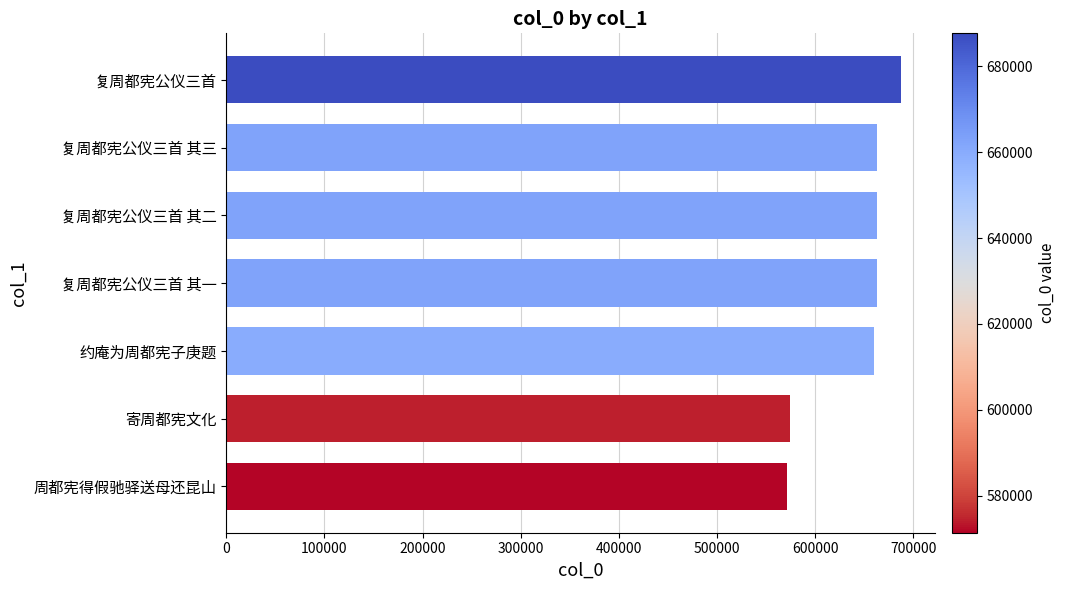

What is the difference between the maximum and second lowest values?

113096